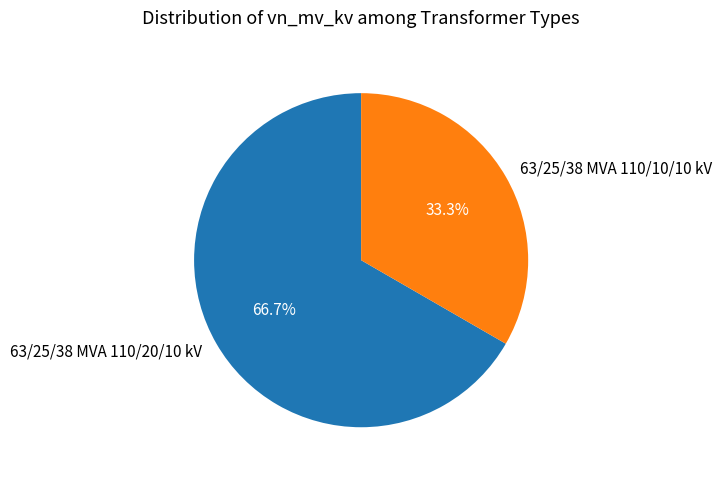

The 63/25/38 MVA 110/10/10 kV slice represents 33% of the pie. True or false?

True